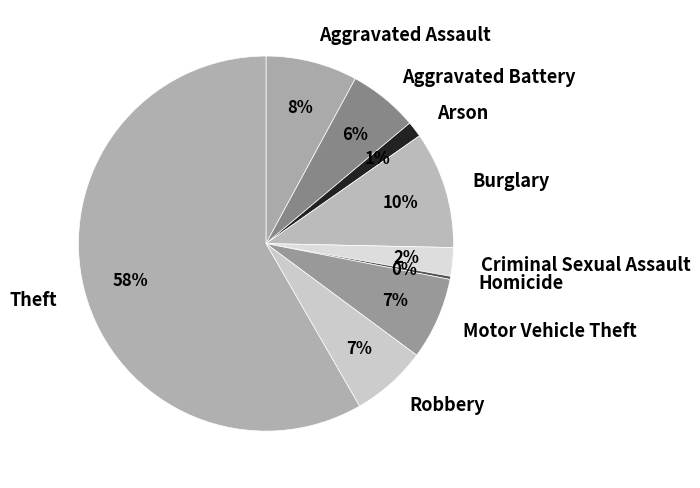

To the nearest percent, what is the average slice percentage?

11%